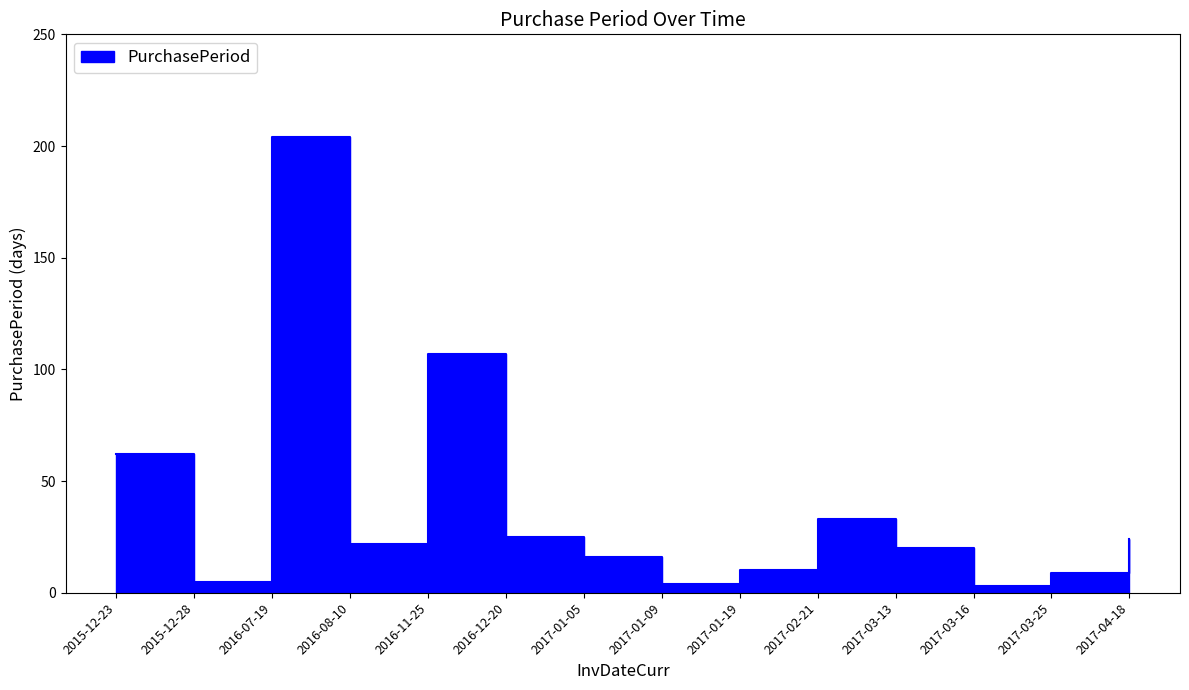

Which category has the highest value across all series?

2016-07-19